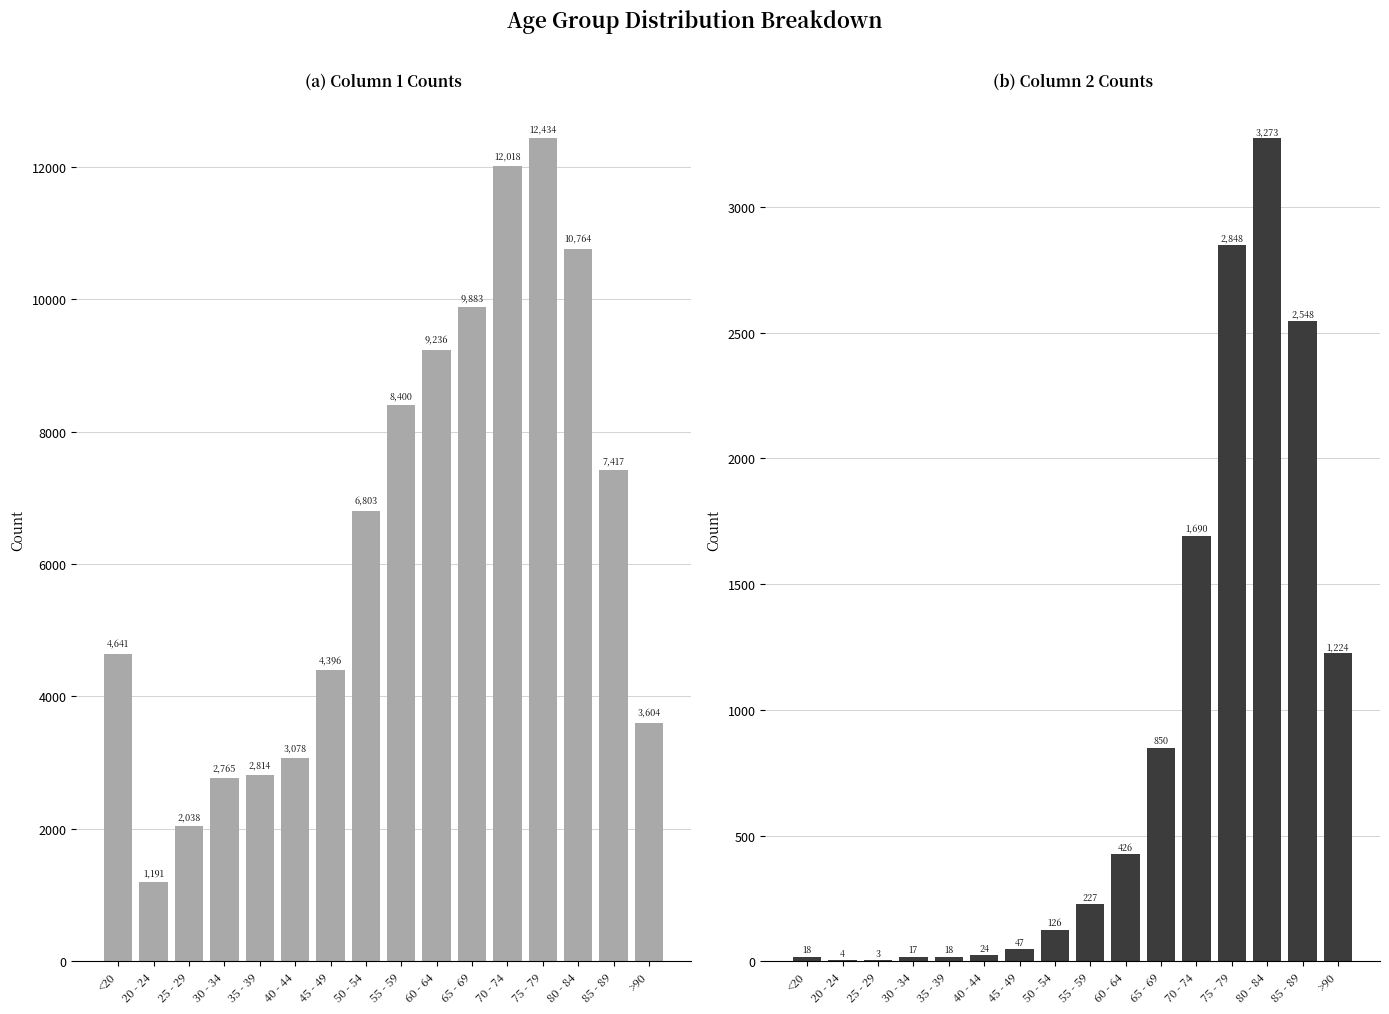

The value of col_1 at 20 - 24 is 1191. True or false?

True